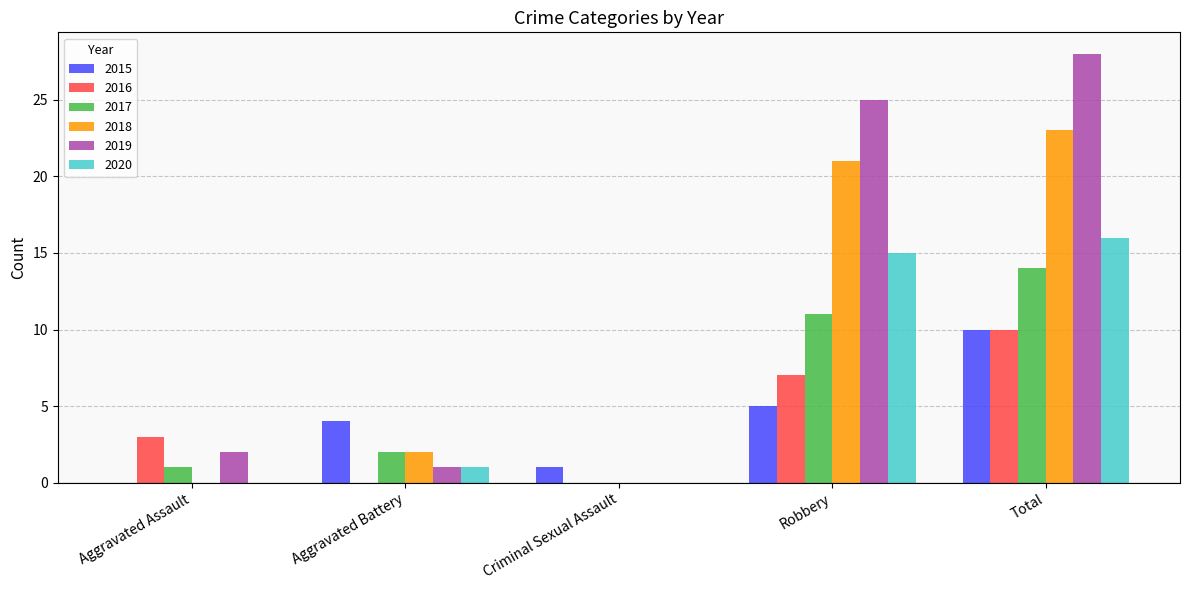

True or false: 2020 has a value of 2 at Aggravated Battery.

False